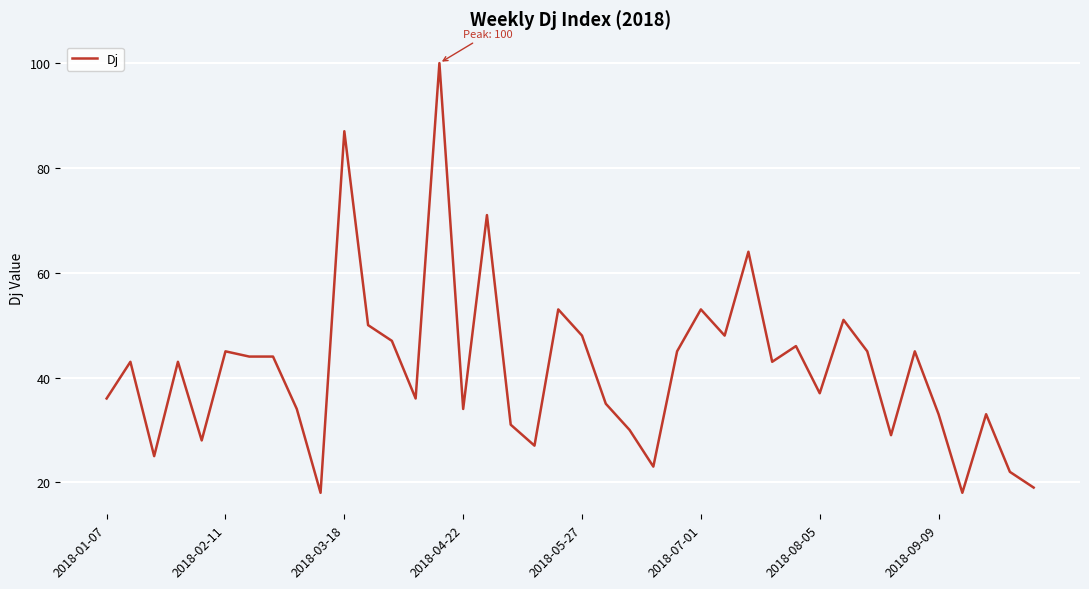

What is the minimum value shown in the chart?

18